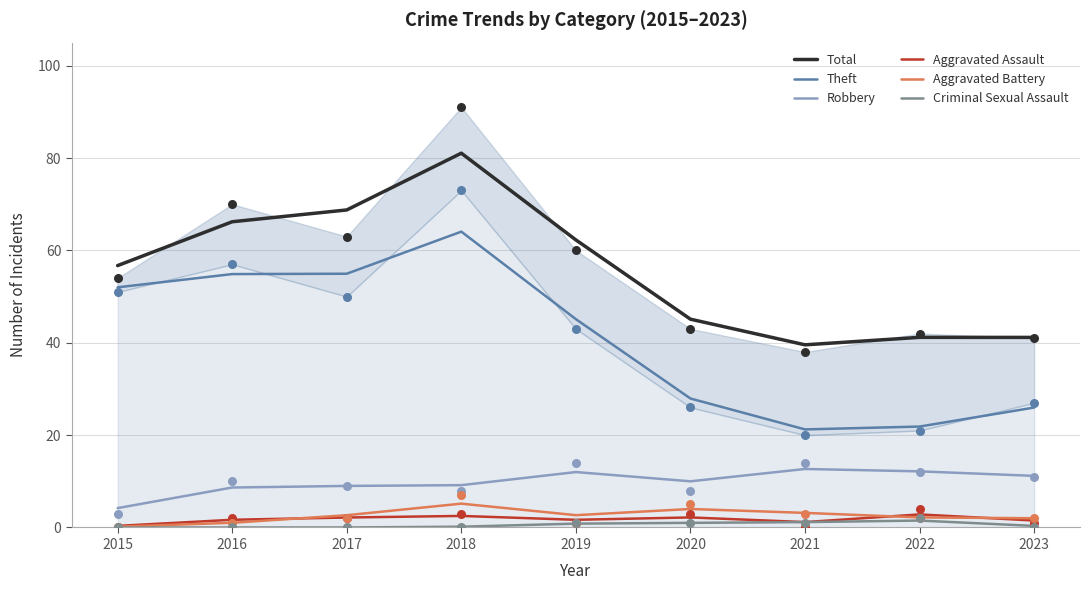

What is the total value across all series at 2018?

162.1